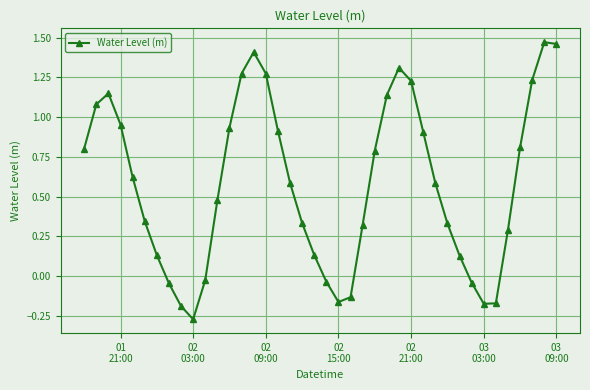

True or false: there are more than 2 points higher than both neighbors.

True